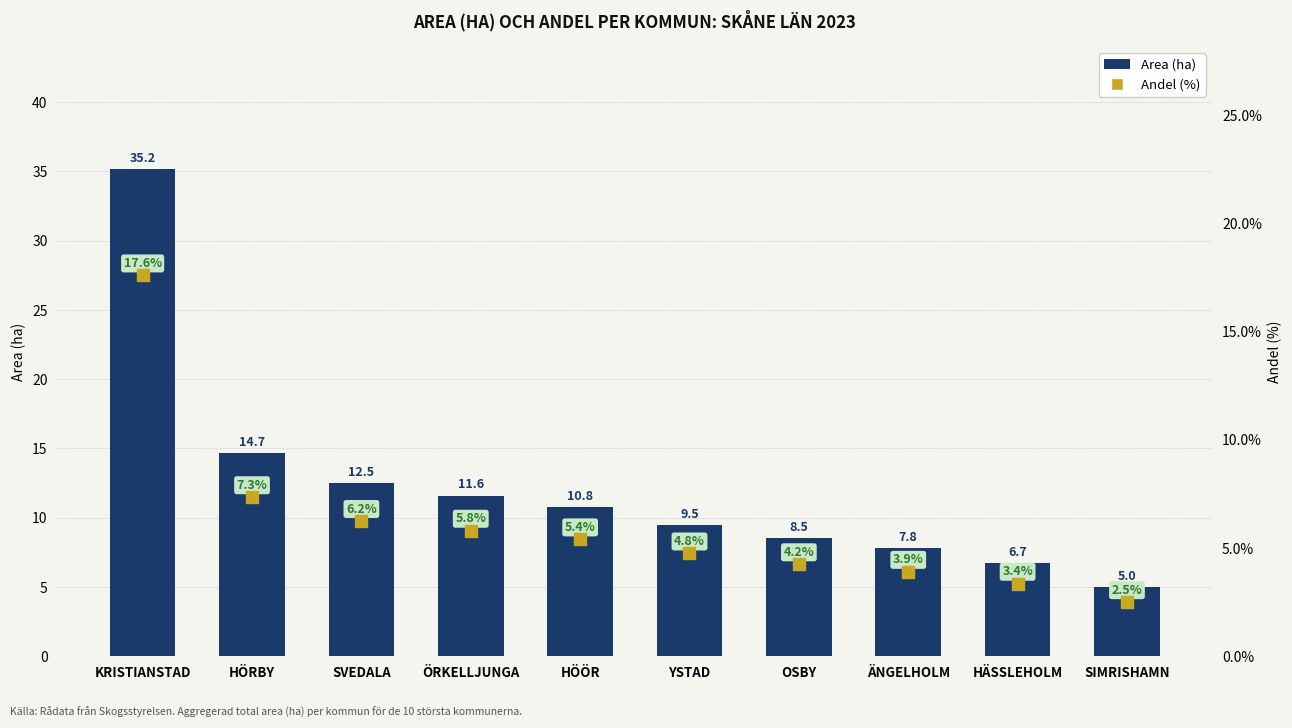

At how many categories does at least one series exceed 7?

8